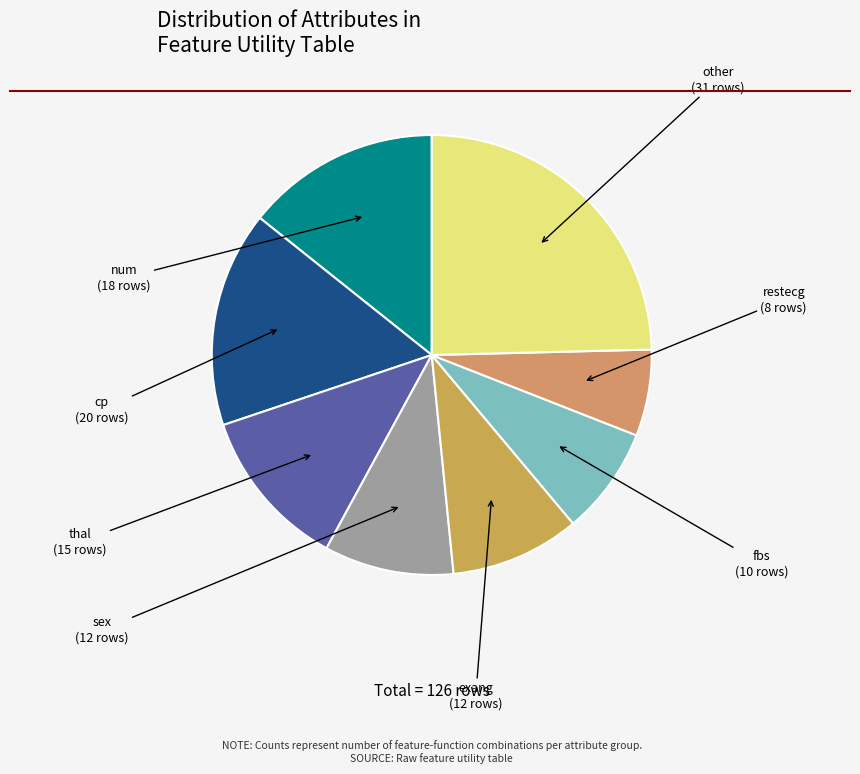

How many slices are in this pie chart?

8